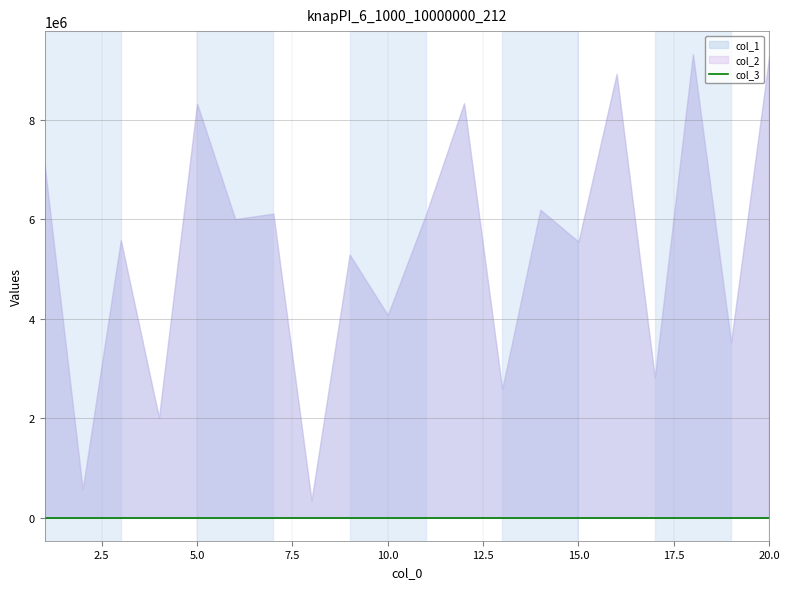

At which category is the sum across all series the highest?

18